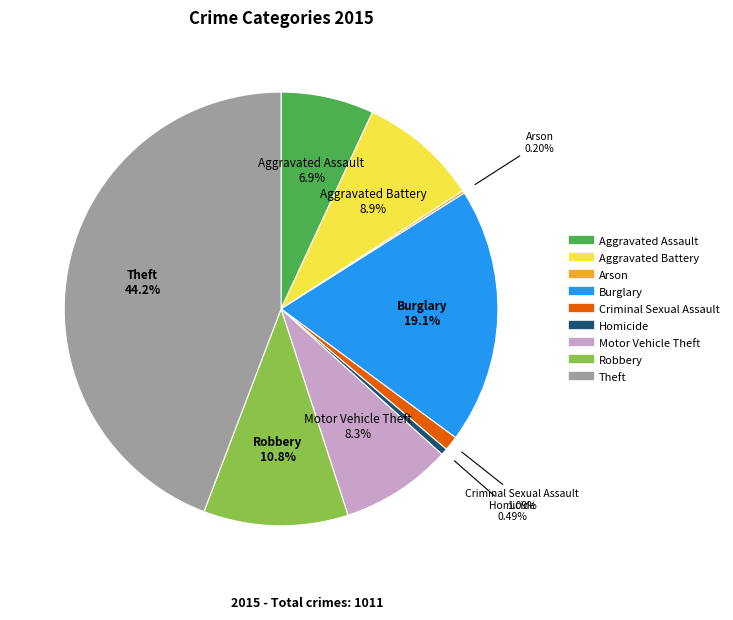

What is the largest slice in the pie chart?

Theft